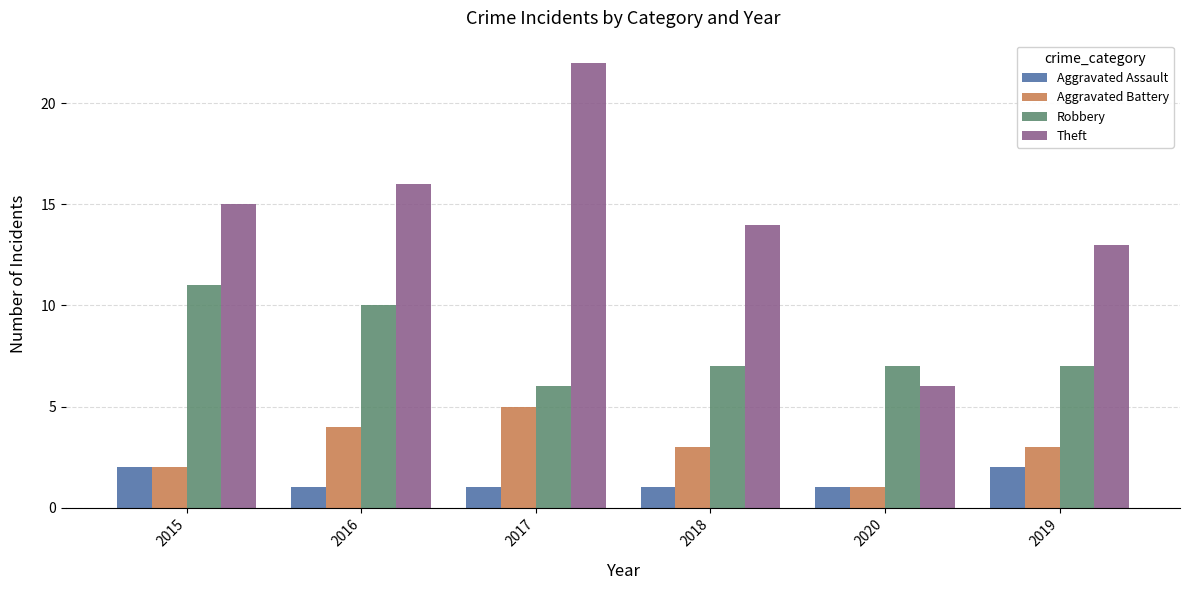

Reading left to right, what are all the values shown in this chart?

Aggravated Assault: 2	1	1	1	1	2
Aggravated Battery: 2	4	5	3	1	3
Robbery: 11	10	6	7	7	7
Theft: 15	16	22	14	6	13